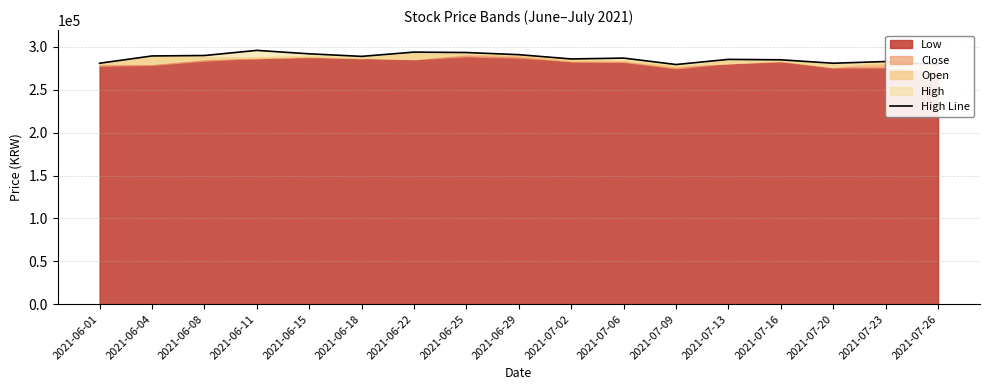

What is the label of the 17th point from the right?

2021-06-01